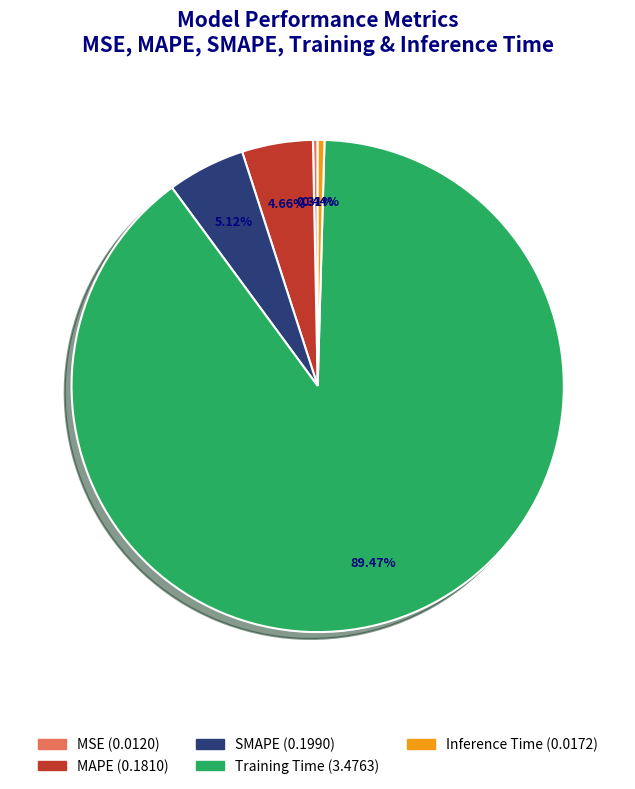

Between Training Time and MSE, which is larger?

Training Time